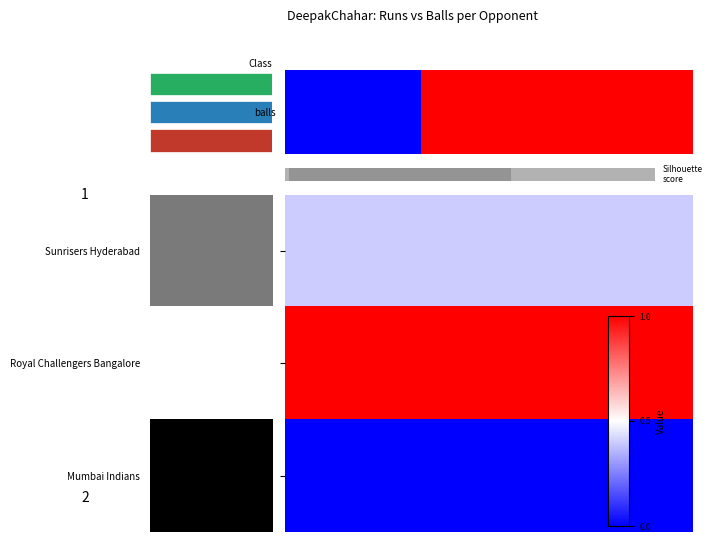

Count the number of categories in the chart.

20